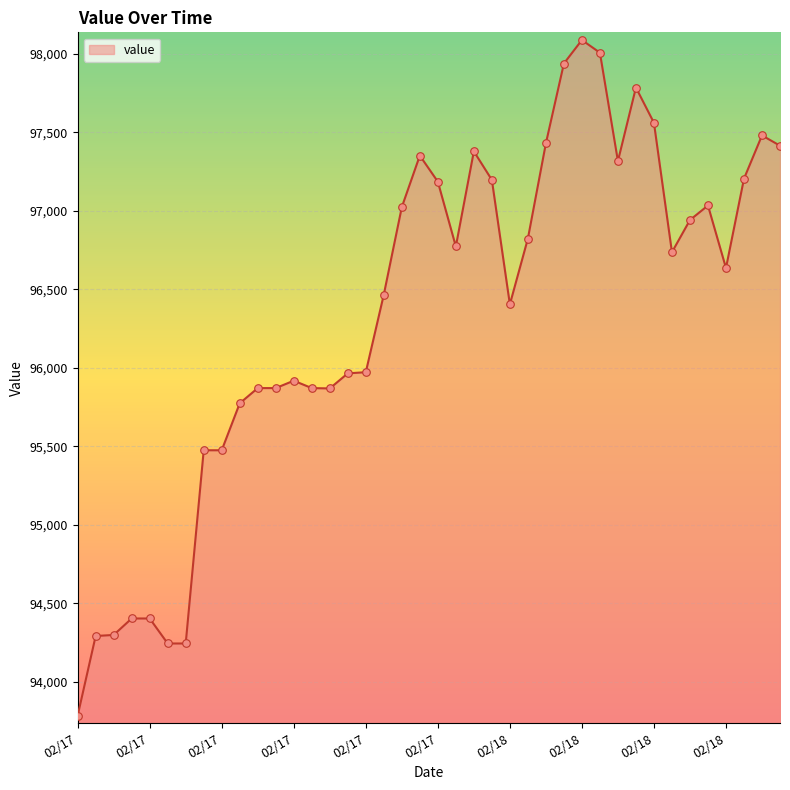

What is the maximum value shown in the chart?

98086.8